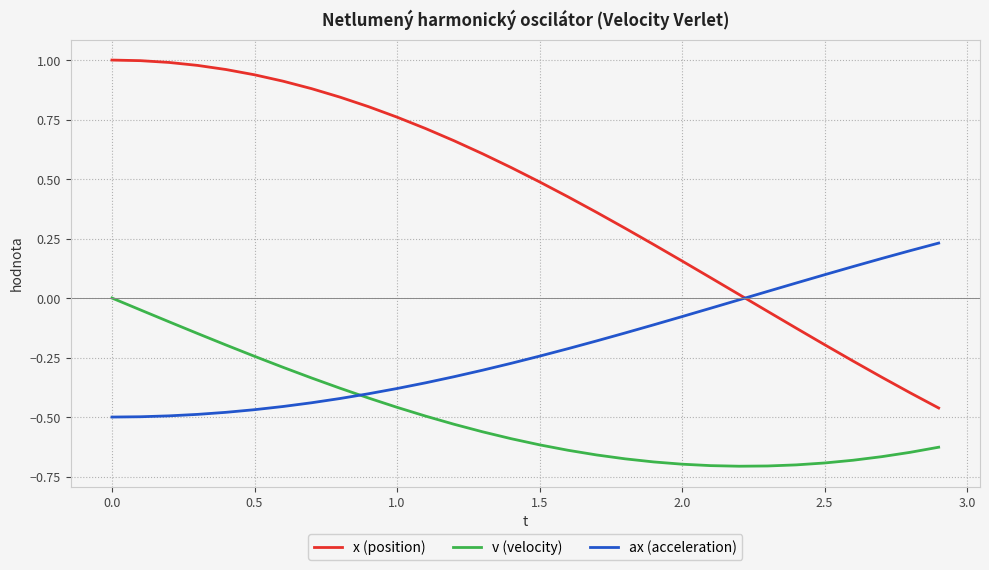

True or false: v (velocity) and x (position) intersect in this chart.

False